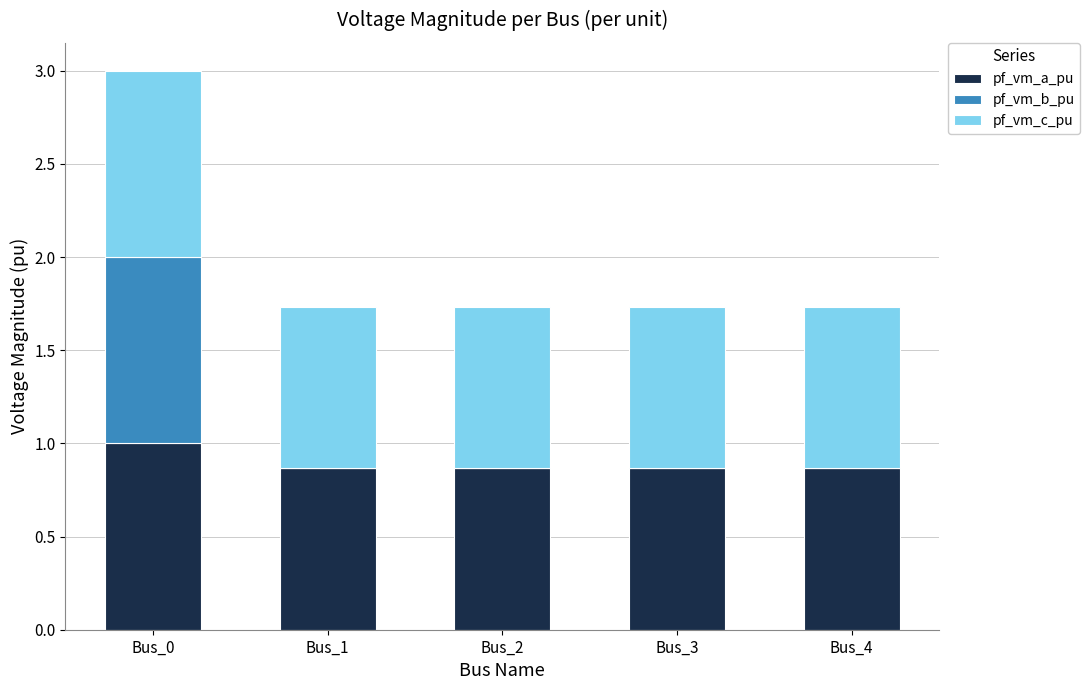

What are all the series names shown in the legend?

pf_vm_a_pu, pf_vm_b_pu, pf_vm_c_pu